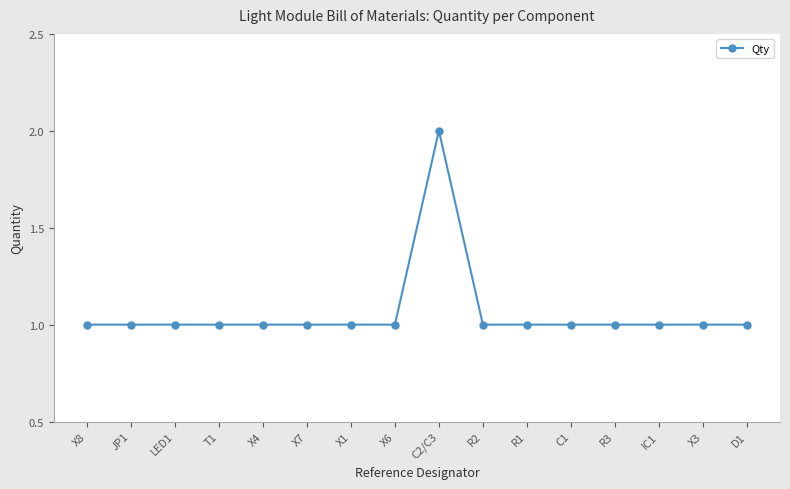

The chart shows a value of 1 at R2. True or false?

True